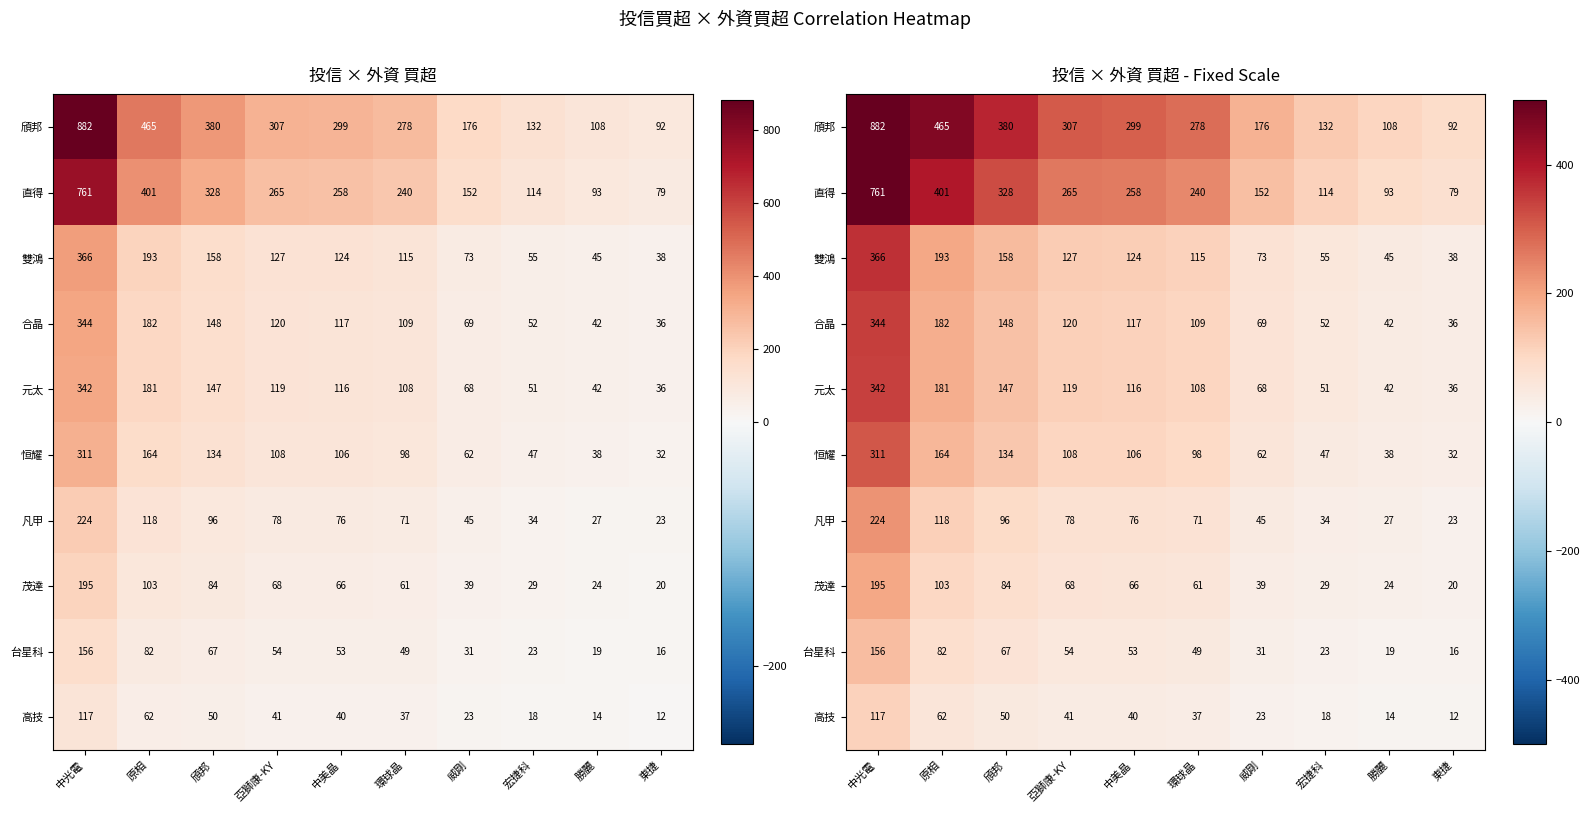

What value does the 高技 series have at 原相?

61.6